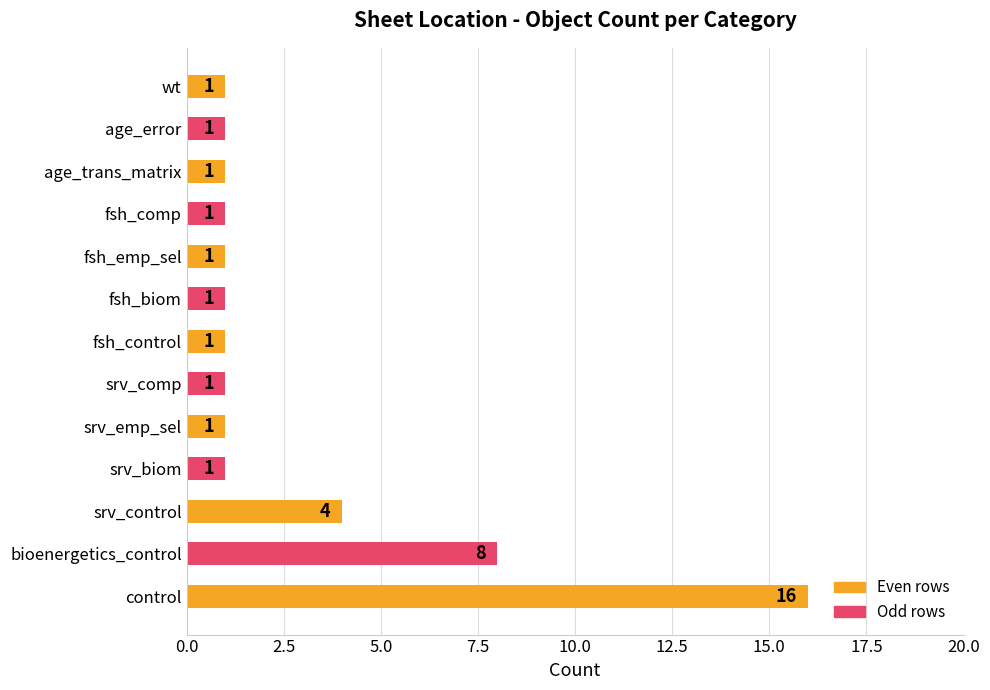

What is the difference between the maximum and minimum values?

15